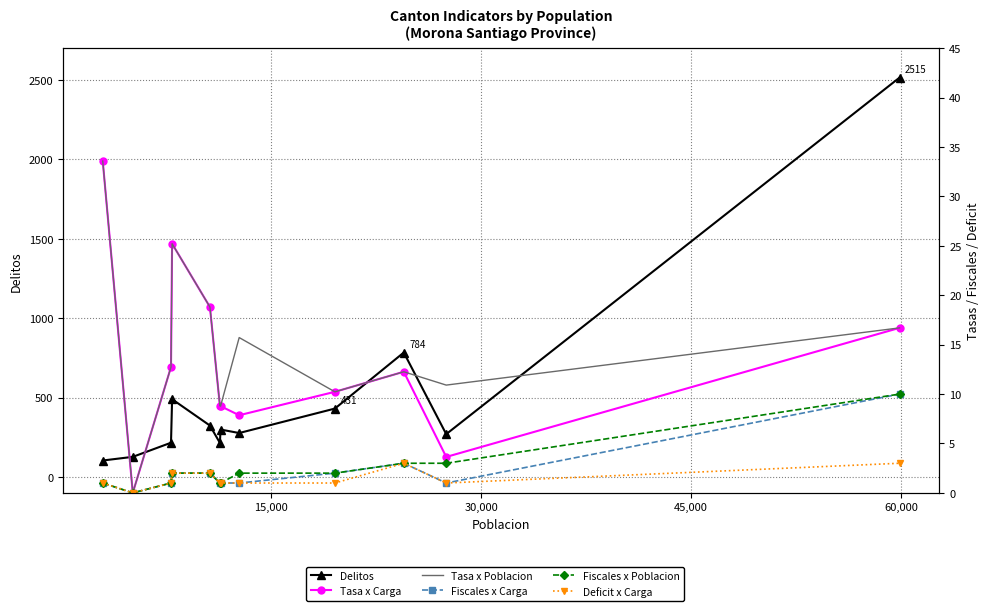

True or false: Deficit x Carga and Fiscales x Poblacion intersect in this chart.

False